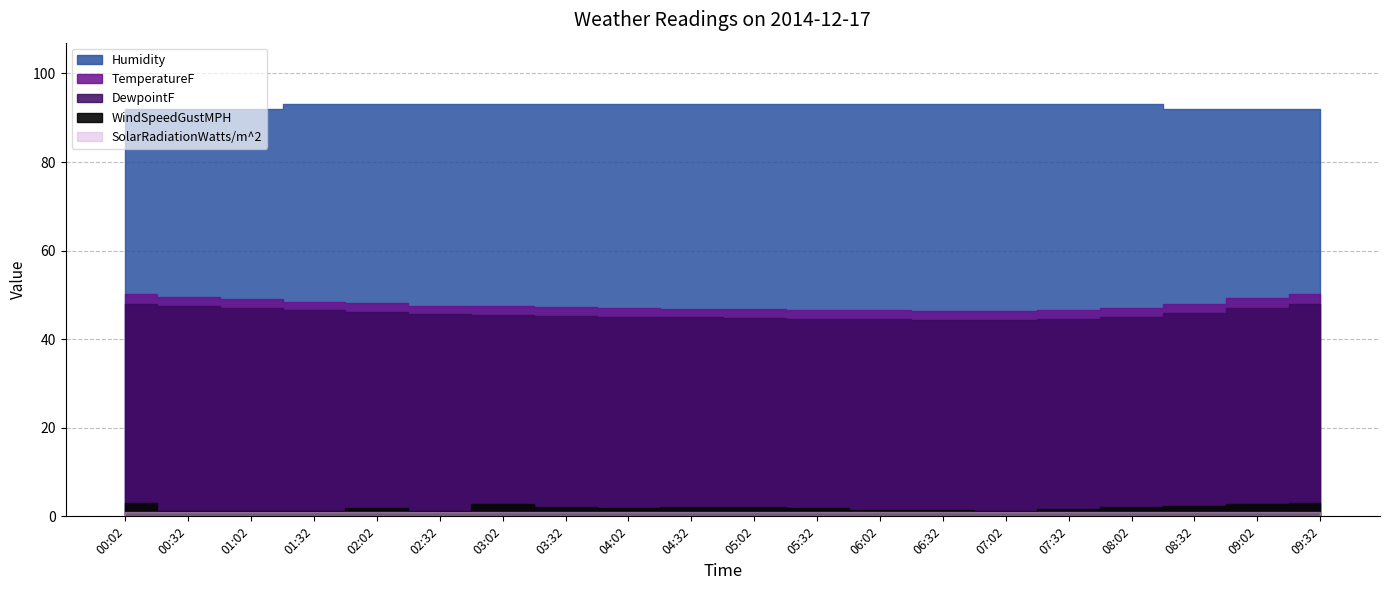

Reading left to right, transcribe all the data shown in this chart.

TemperatureF: 00:02=50.1	00:32=49.6	01:02=49.1	01:32=48.5	02:02=48.2	02:32=47.6	03:02=47.4	03:32=47.3	04:02=47.1	04:32=46.9	05:02=46.8	05:32=46.6	06:02=46.5	06:32=46.4	07:02=46.4	07:32=46.6	08:02=47.1	08:32=48.0	09:02=49.2	09:32=50.1
DewpointF: 00:02=48.0	00:32=47.5	01:02=47.0	01:32=46.5	02:02=46.2	02:32=45.6	03:02=45.4	03:32=45.3	04:02=45.1	04:32=44.9	05:02=44.8	05:32=44.6	06:02=44.5	06:32=44.4	07:02=44.4	07:32=44.6	08:02=45.1	08:32=46.0	09:02=47.1	09:32=48.0
Humidity: 00:02=92.0	00:32=92.0	01:02=92.0	01:32=93.0	02:02=93.0	02:32=93.0	03:02=93.0	03:32=93.0	04:02=93.0	04:32=93.0	05:02=93.0	05:32=93.0	06:02=93.0	06:32=93.0	07:02=93.0	07:32=93.0	08:02=93.0	08:32=92.0	09:02=92.0	09:32=92.0
WindSpeedGustMPH: 00:02=3.1	00:32=1.1	01:02=1.3	01:32=1.1	02:02=1.9	02:32=1.2	03:02=2.7	03:32=2.0	04:02=1.8	04:32=2.2	05:02=2.0	05:32=1.8	06:02=1.5	06:32=1.4	07:02=1.3	07:32=1.6	08:02=2.0	08:32=2.4	09:02=2.8	09:32=3.1
SolarRadiationWatts/m^2: 00:02=1.0	00:32=1.0	01:02=1.0	01:32=1.0	02:02=1.0	02:32=1.0	03:02=1.0	03:32=1.0	04:02=1.0	04:32=1.0	05:02=1.0	05:32=1.0	06:02=1.0	06:32=1.0	07:02=1.0	07:32=1.0	08:02=1.0	08:32=1.0	09:02=1.0	09:32=1.0